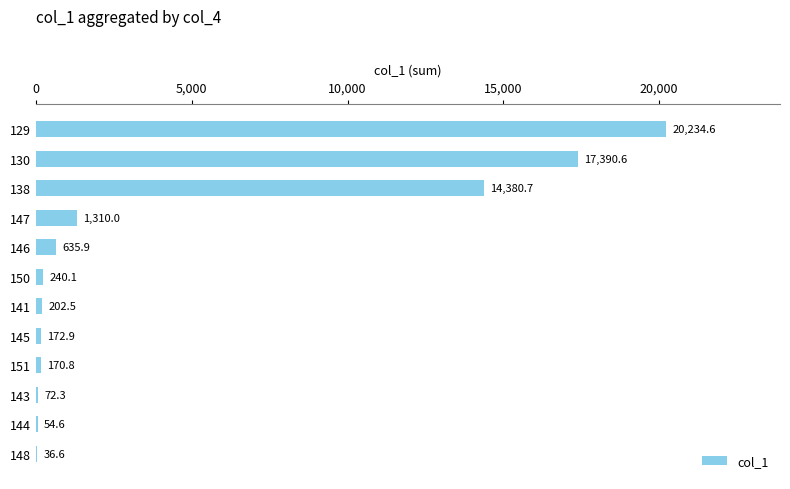

Reading top to bottom, what are all the values shown in this chart?

129=20234.6	130=17390.6	138=14380.7	147=1310.0	146=635.9	150=240.1	141=202.5	145=172.9	151=170.8	143=72.3	144=54.6	148=36.6